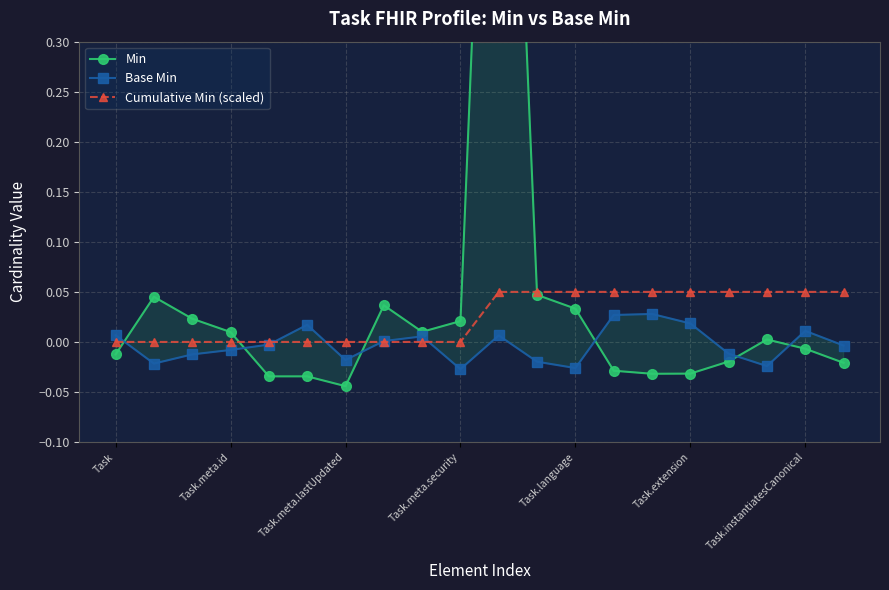

What is the sum of all Min values?

0.9